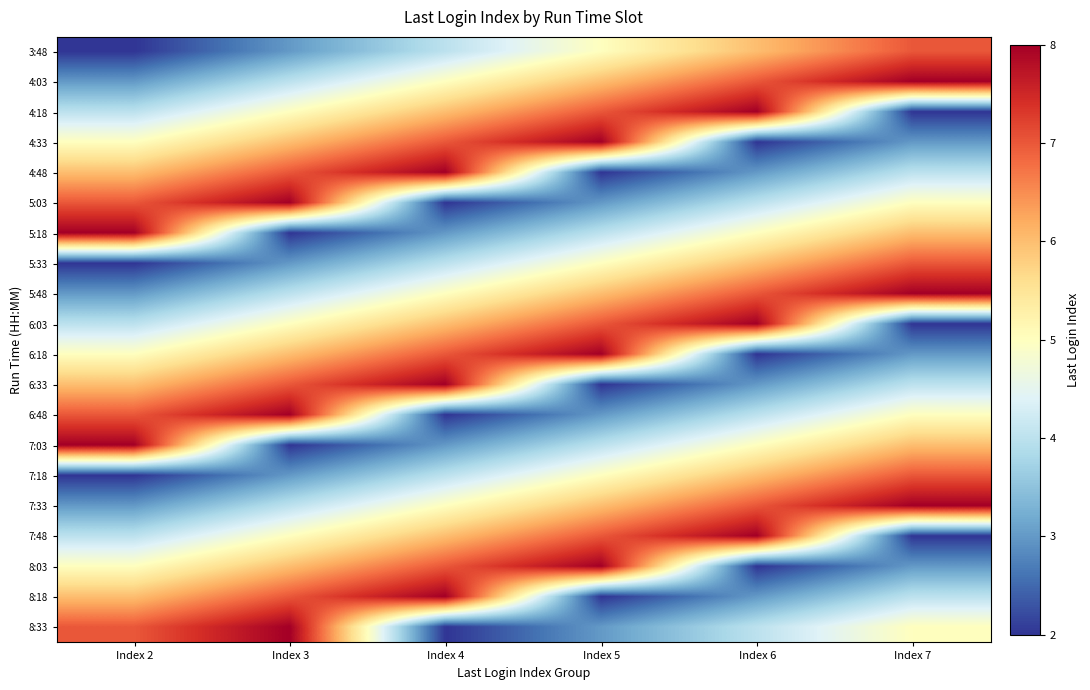

At Index 7, list the series in order from smallest to largest.

4:18, 6:03, 7:48, 4:33, 6:18, 8:03, 4:48, 6:33, 8:18, 5:03, 6:48, 8:33, 5:18, 7:03, 3:48, 5:33, 7:18, 4:03, 5:48, 7:33